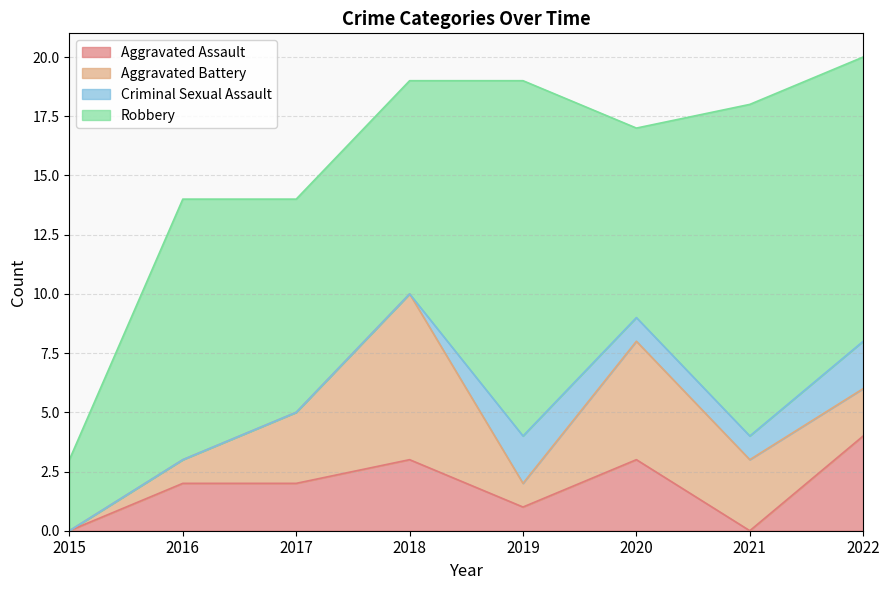

True or false: Aggravated Assault has more than 1 points higher than both neighbors.

True